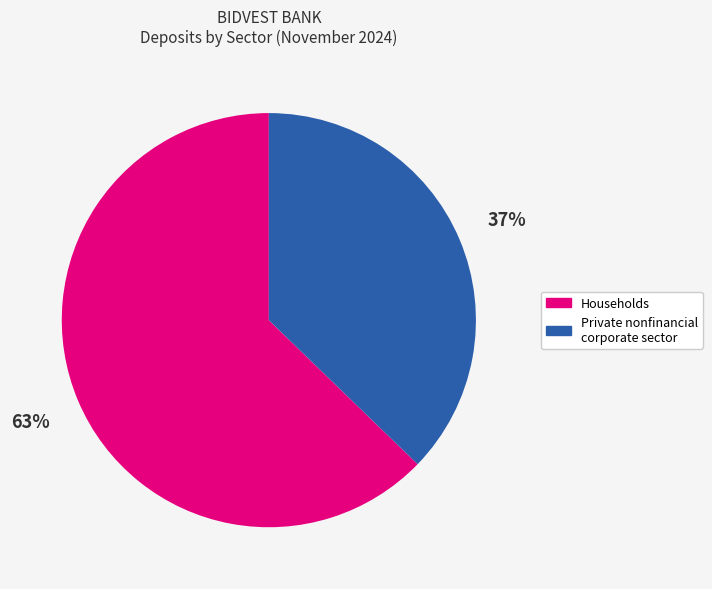

The Households slice represents 63% of the pie. True or false?

True